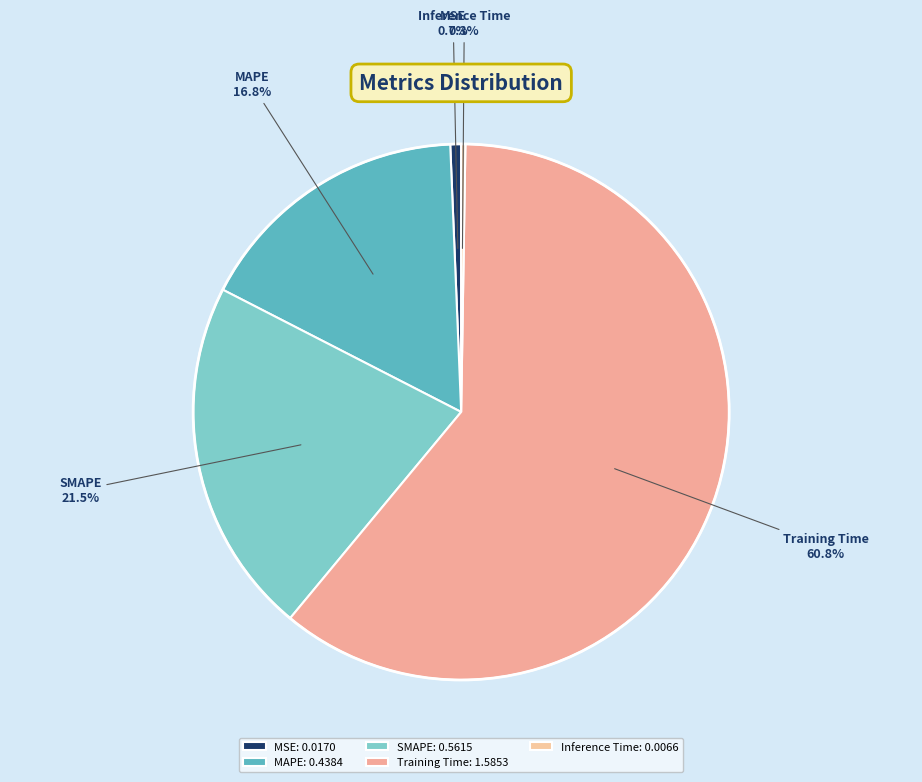

To the nearest percent, what is the combined percentage of SMAPE and Training Time?

82%